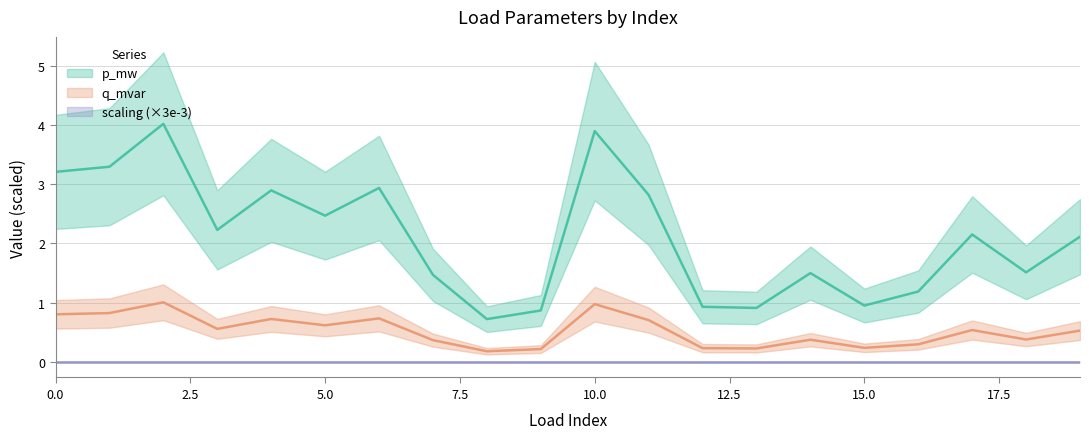

Which category has the highest value across all series?

2